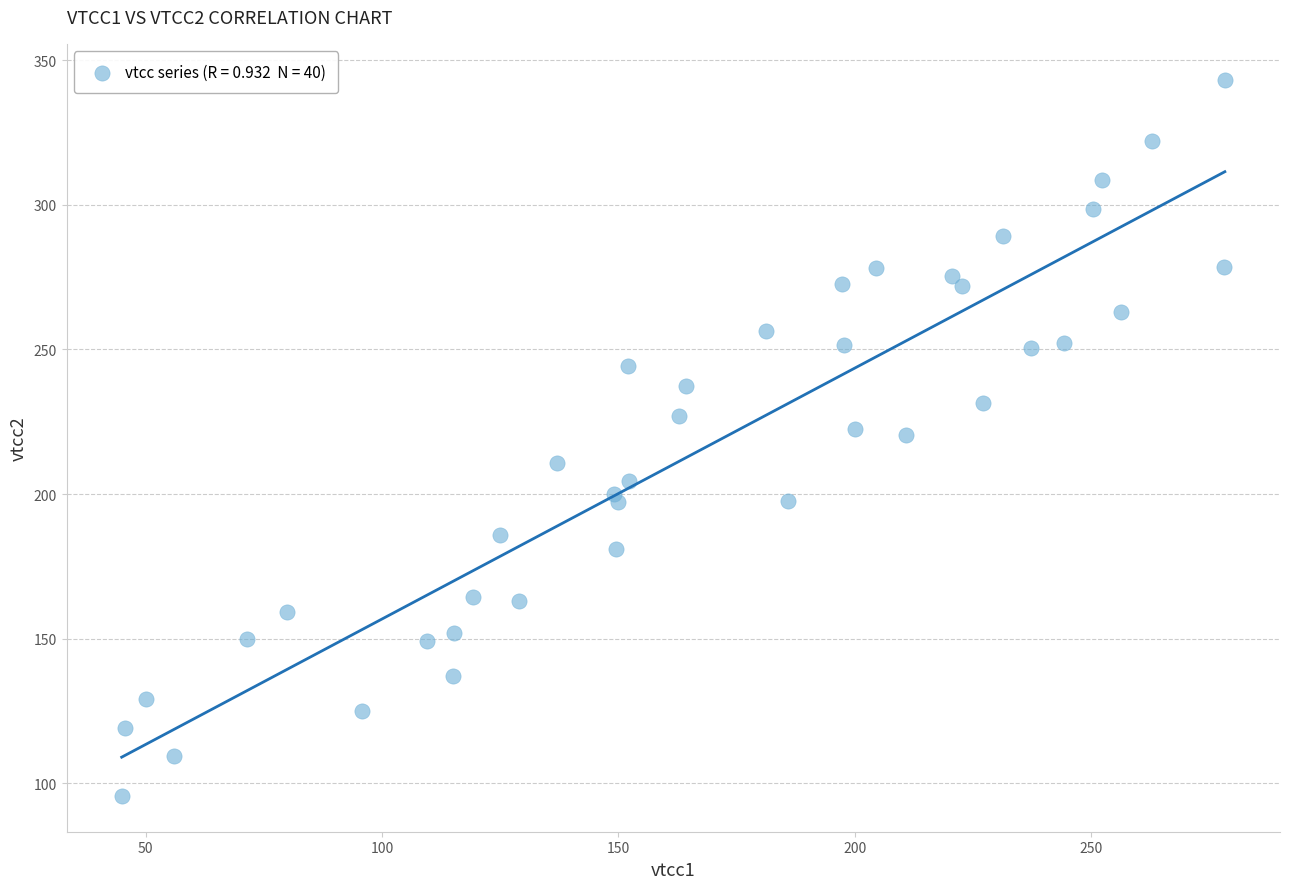

What is the range of Y values (max minus min)?

247.6